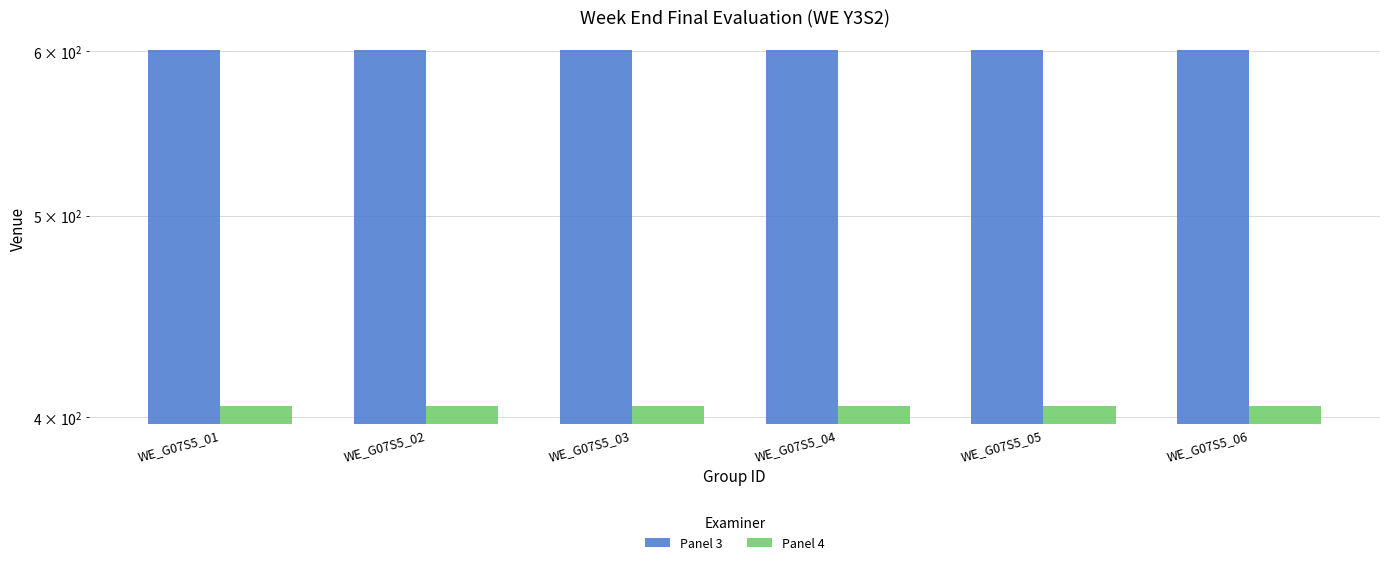

The Panel 3 series shows 601 at WE_G07S5_01. True or false?

True